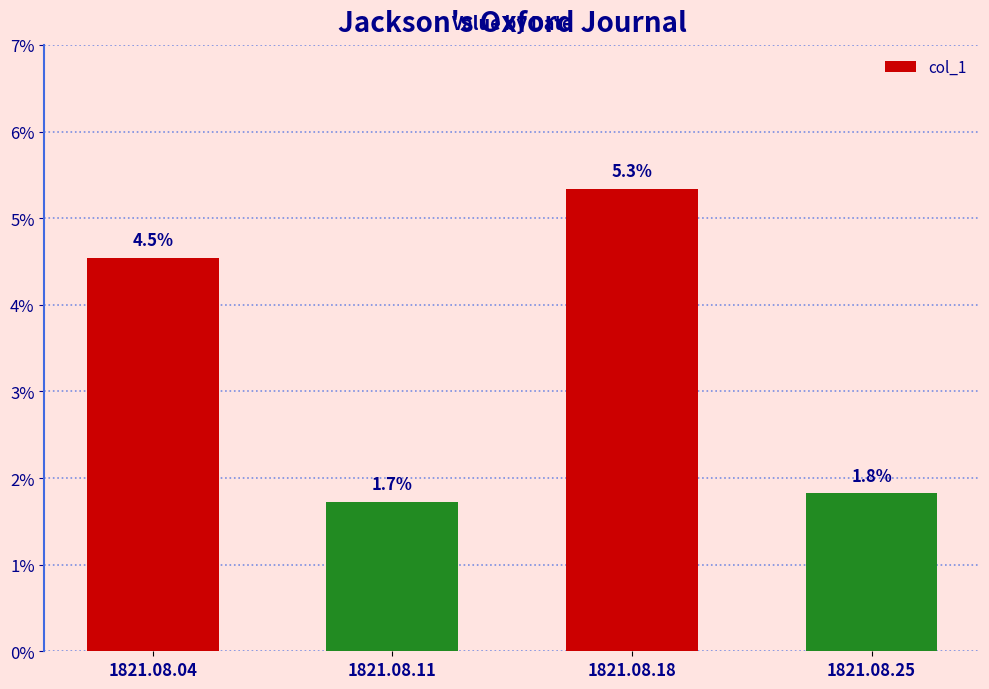

Which has a higher value, 1821.08.11 or 1821.08.25?

1821.08.25